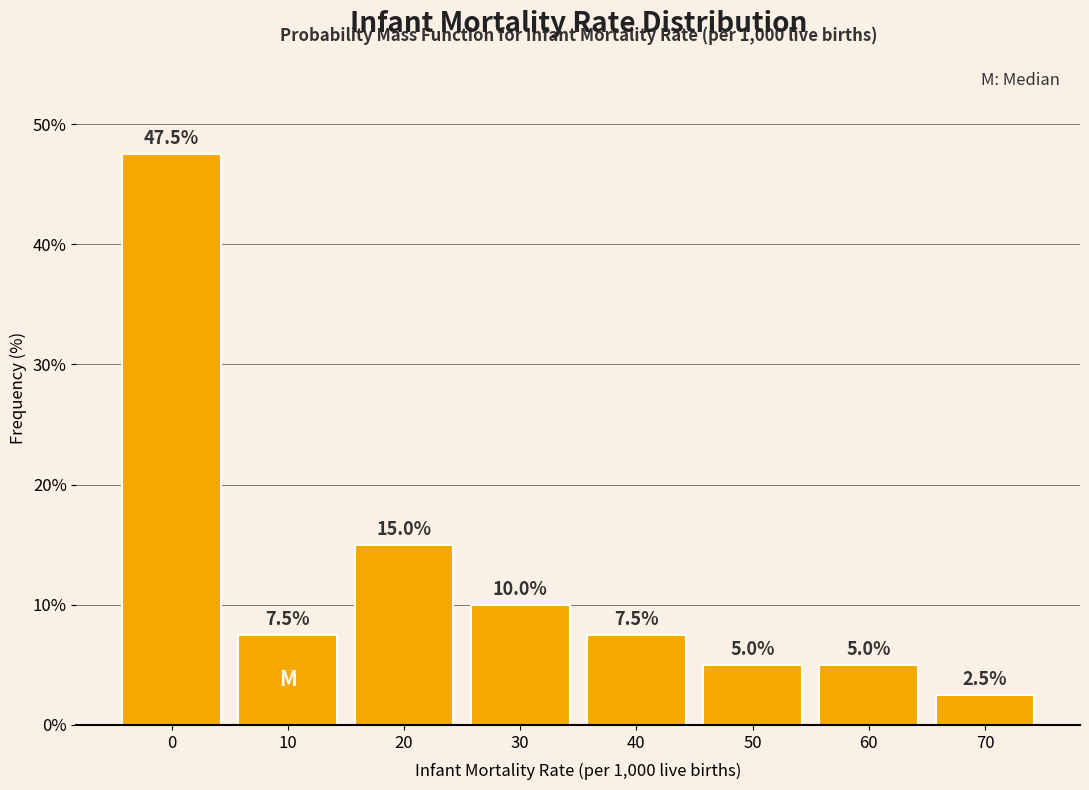

Reading left to right, list all the values displayed in this chart.

47.5	7.5	15.0	10.0	7.5	5.0	5.0	2.5